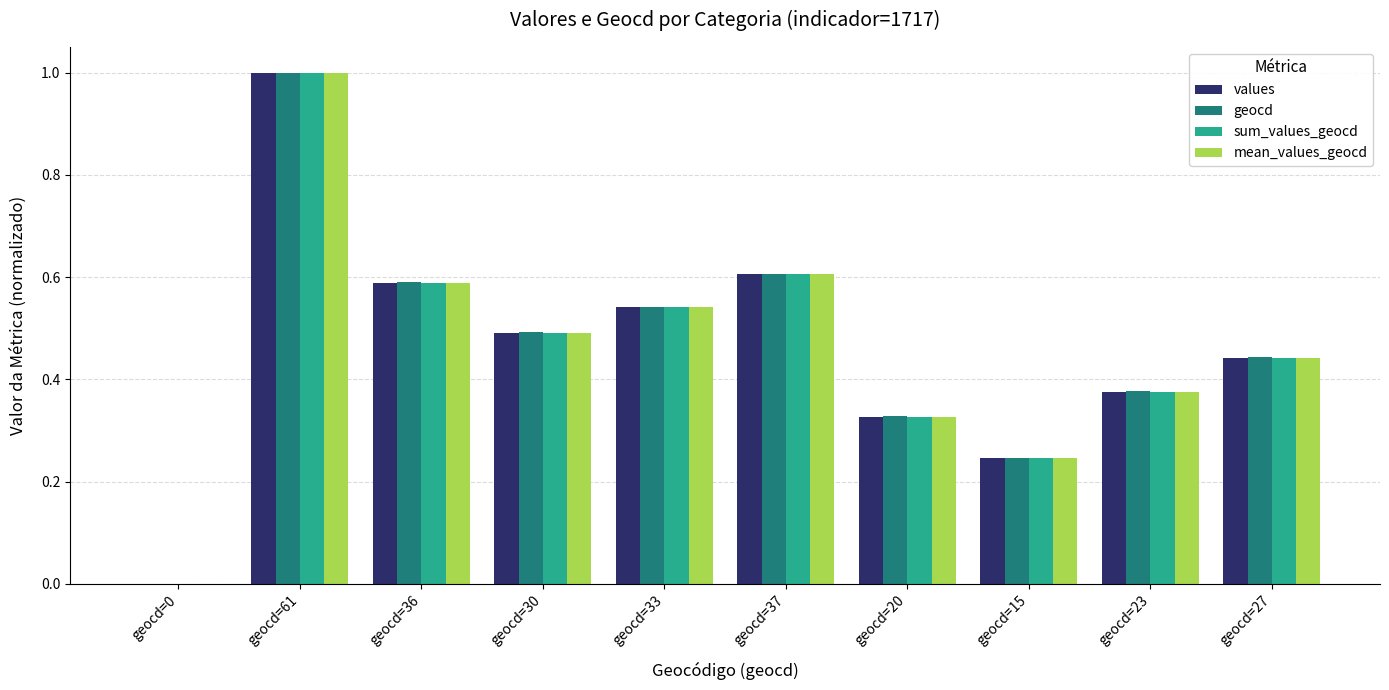

At which label does sum_values_geocd reach its peak?

geocd=61